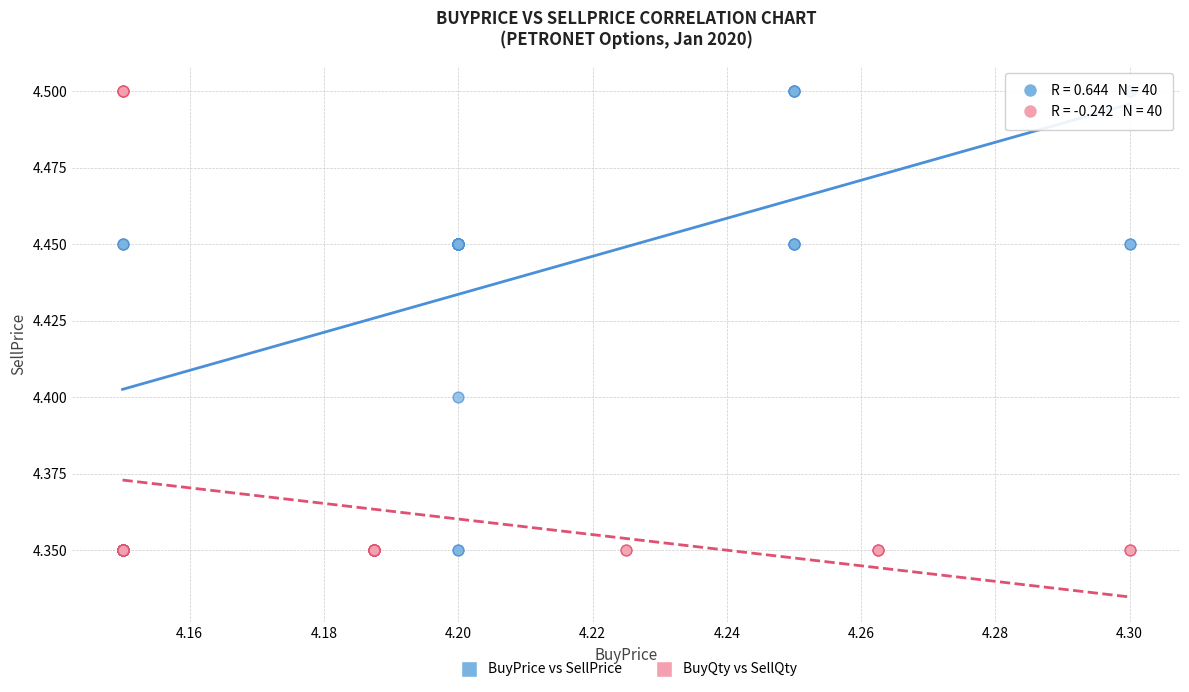

What are all the series names shown in the legend?

BuyPrice vs SellPrice, BuyQty vs SellQty